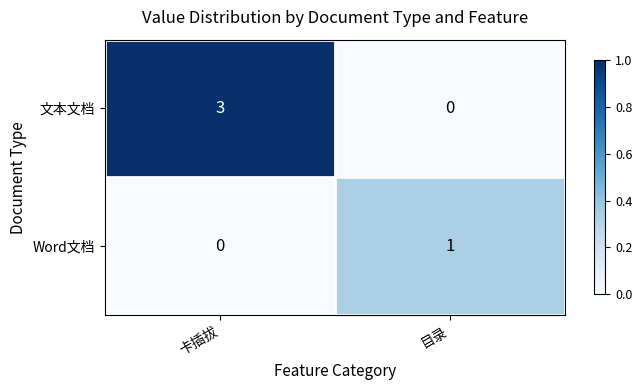

Reading right to left, what are all the values shown in this chart?

文本文档: 目录=0	卡插拔=3
Word文档: 目录=1	卡插拔=0